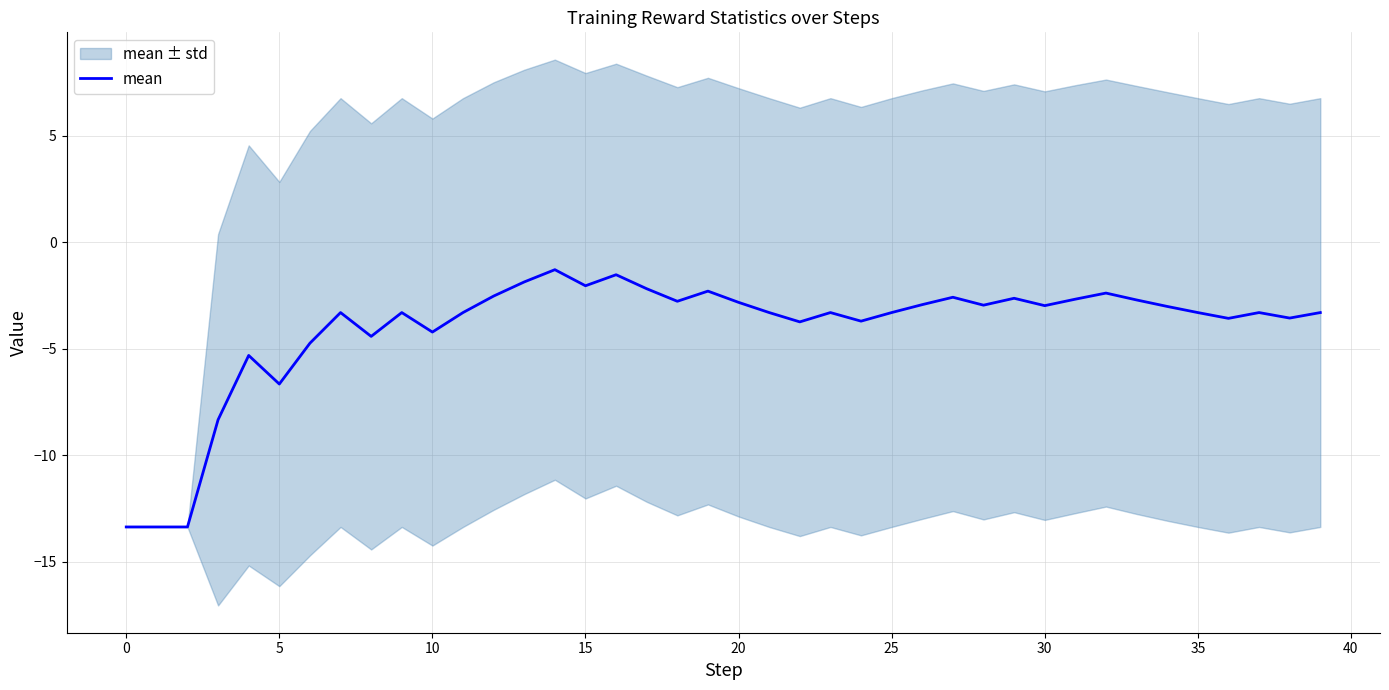

The chart shows a value of -3.7 at 22. True or false?

True